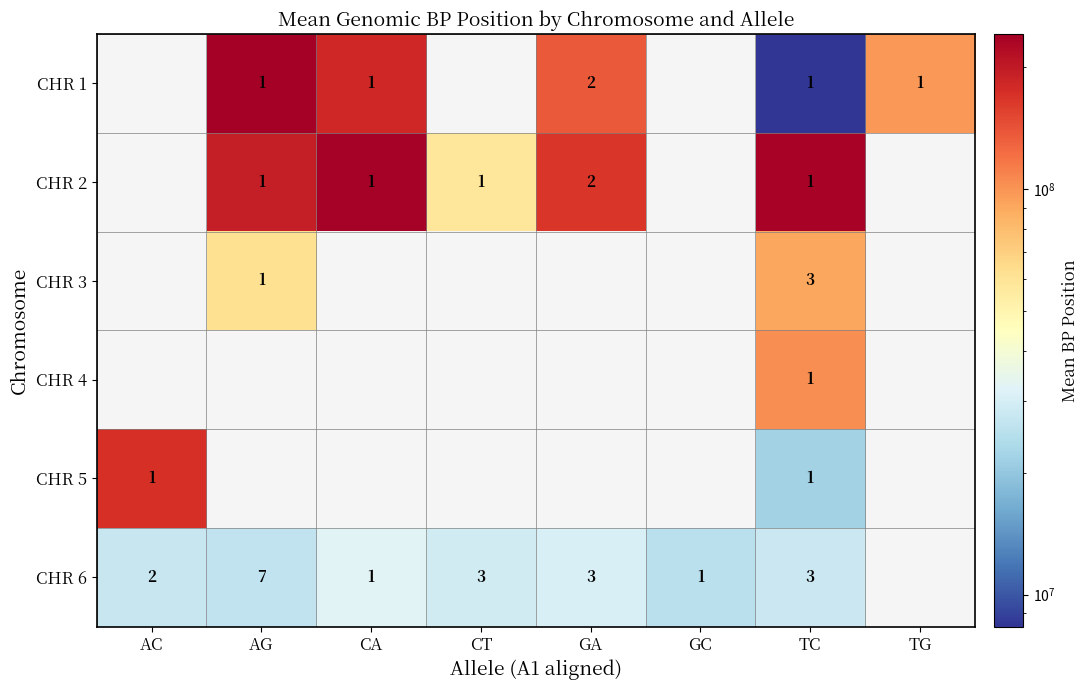

Is it true that CHR 4 equals 2 at TC?

False